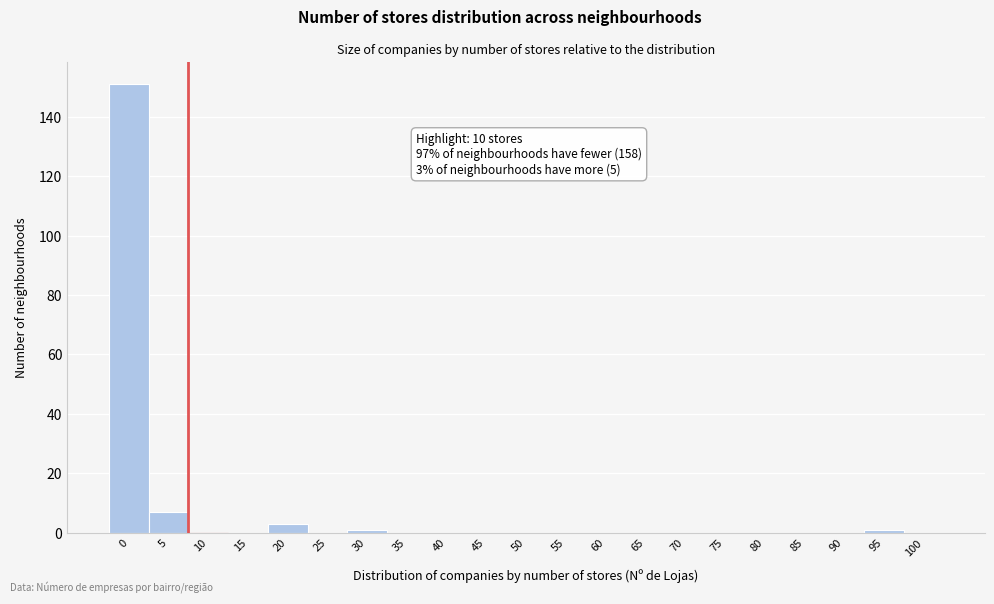

Reading right to left, extract all data points from this chart.

100=0	95=1	90=0	85=0	80=0	75=0	70=0	65=0	60=0	55=0	50=0	45=0	40=0	35=0	30=1	25=0	20=3	15=0	10=0	5=7	0=151